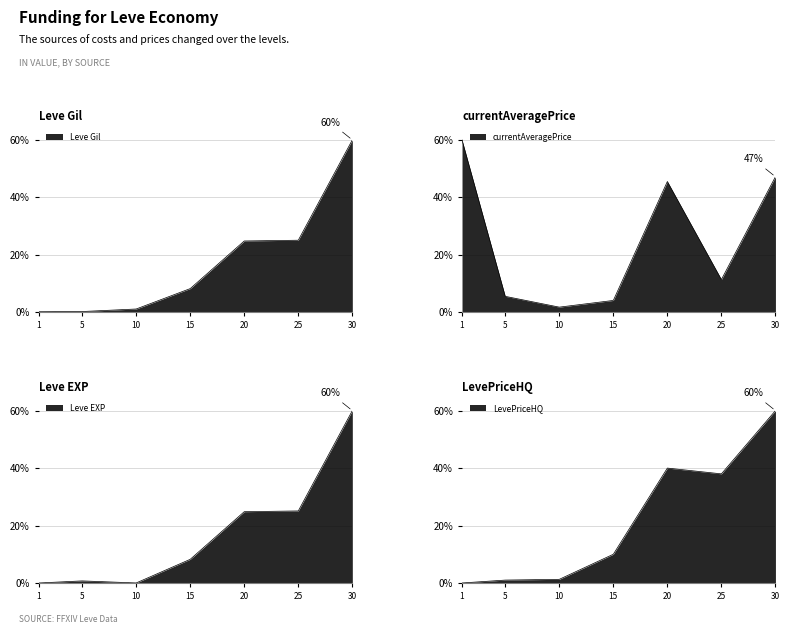

What is the sum of the Leve Gil values at 10 and 5?

1.4